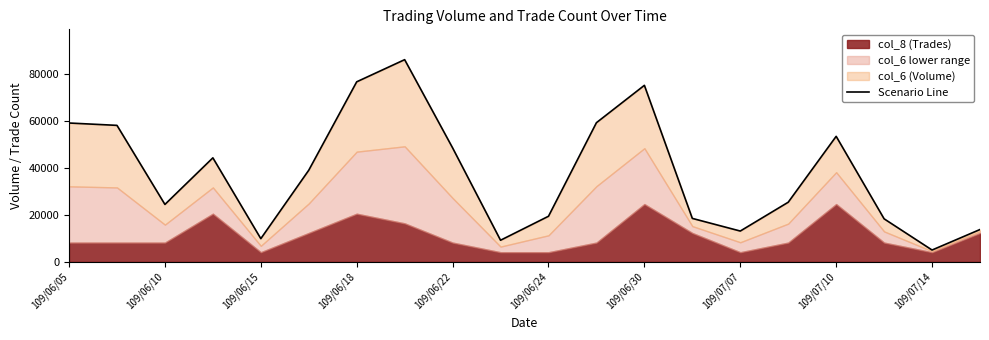

What position from the left is 109/07/14?

19